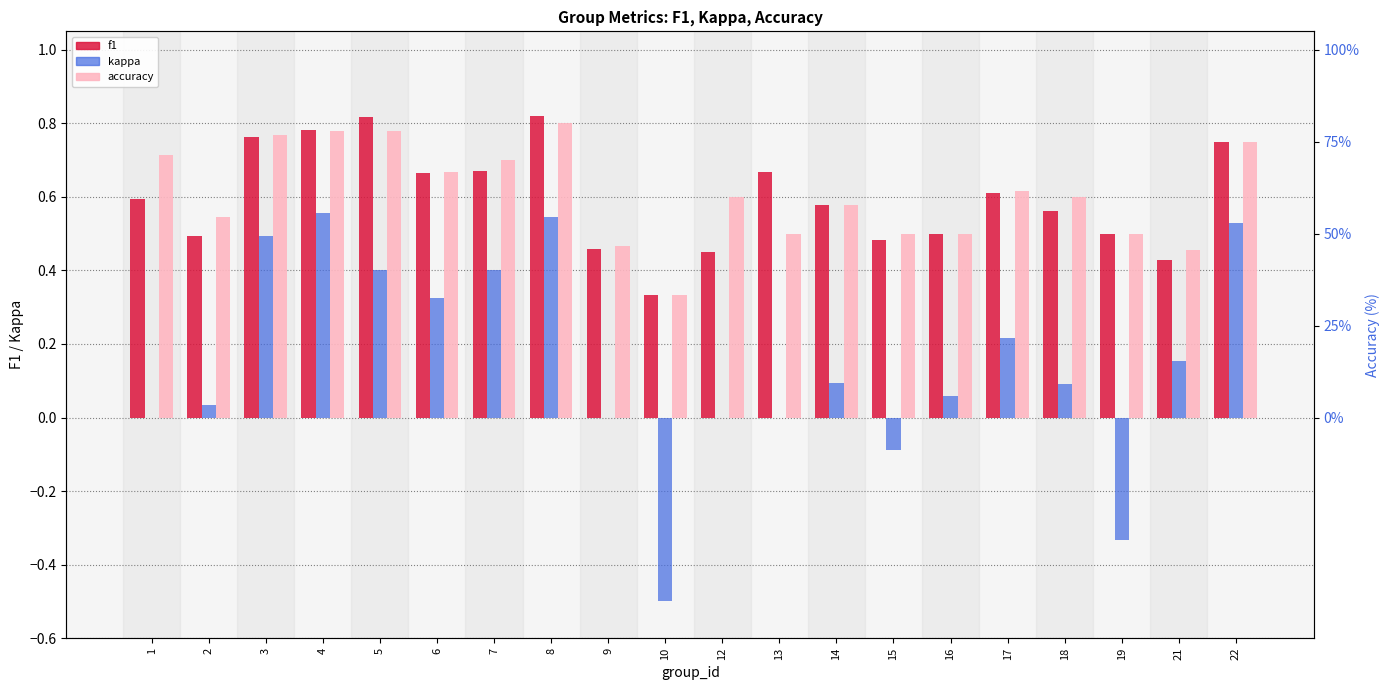

At which category does the chart reach its minimum across all series?

10